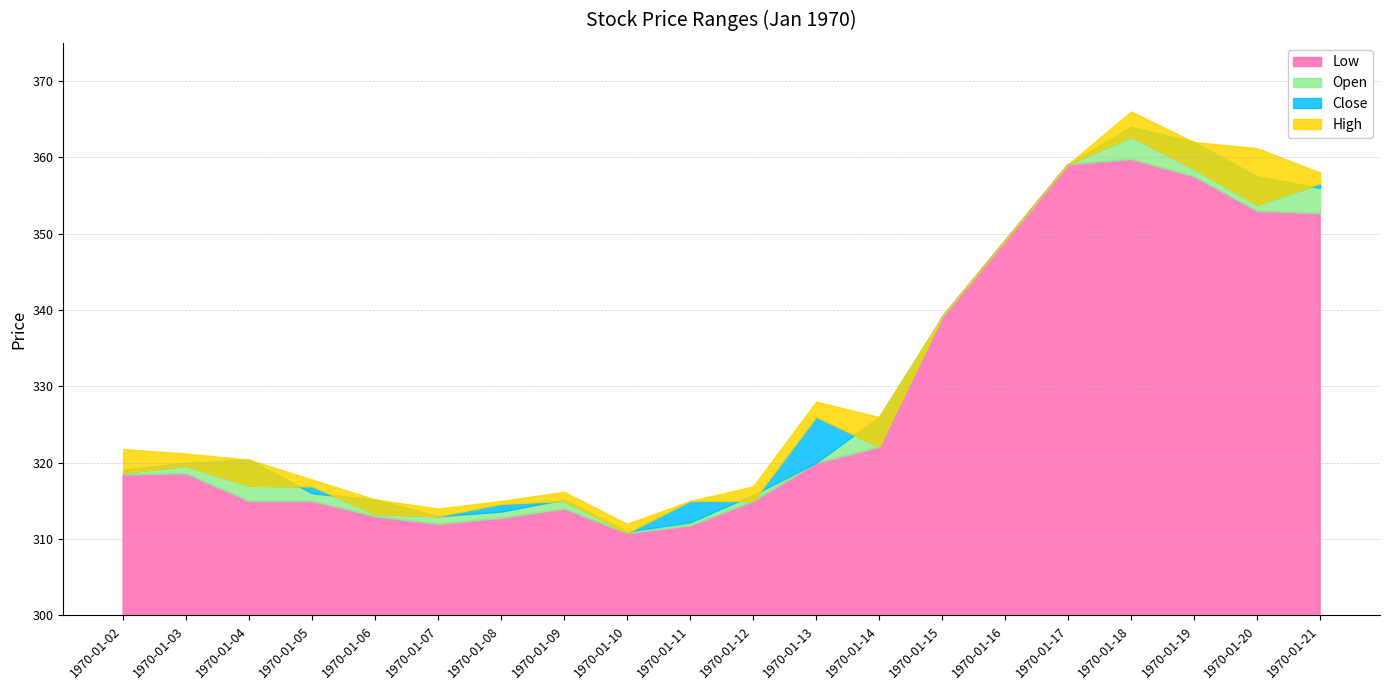

Which series has the largest total across all categories?

High